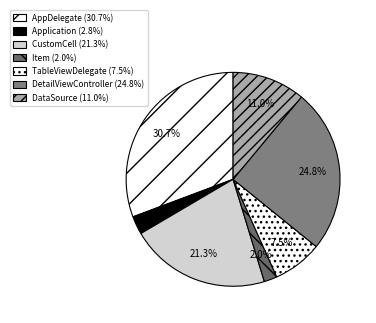

Count the number of slices in the pie.

7